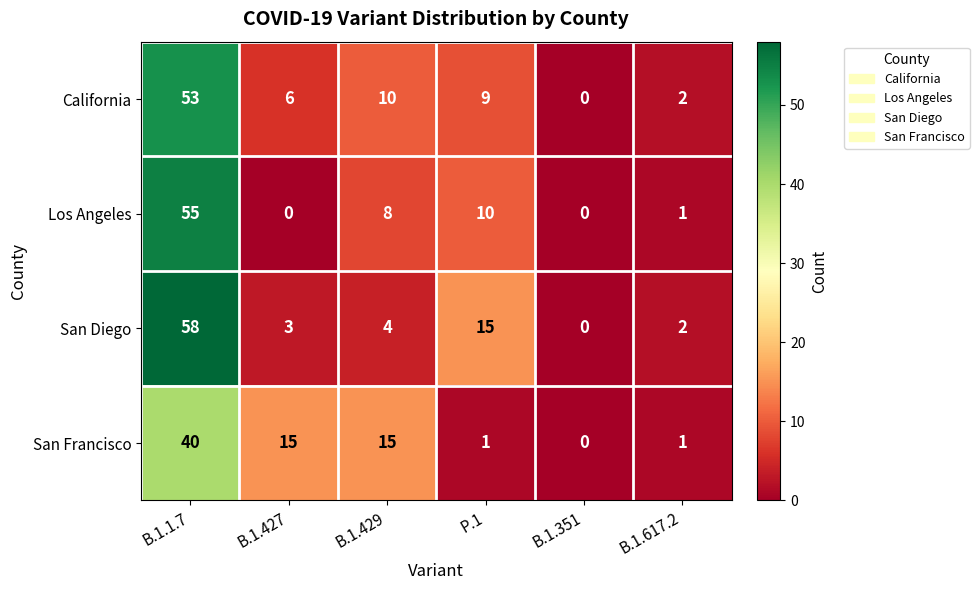

What value does the San Francisco series have at B.1.1.7, to the nearest 10?

40